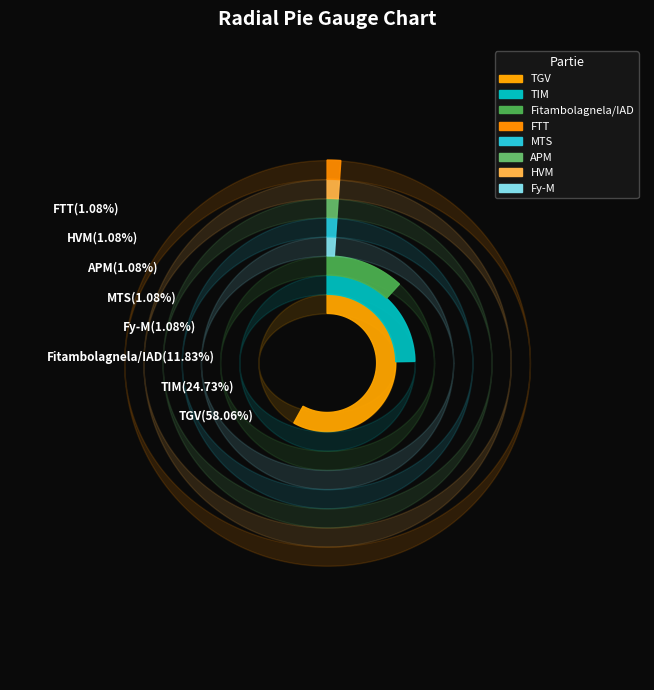

What is the largest slice in the pie chart?

TGV